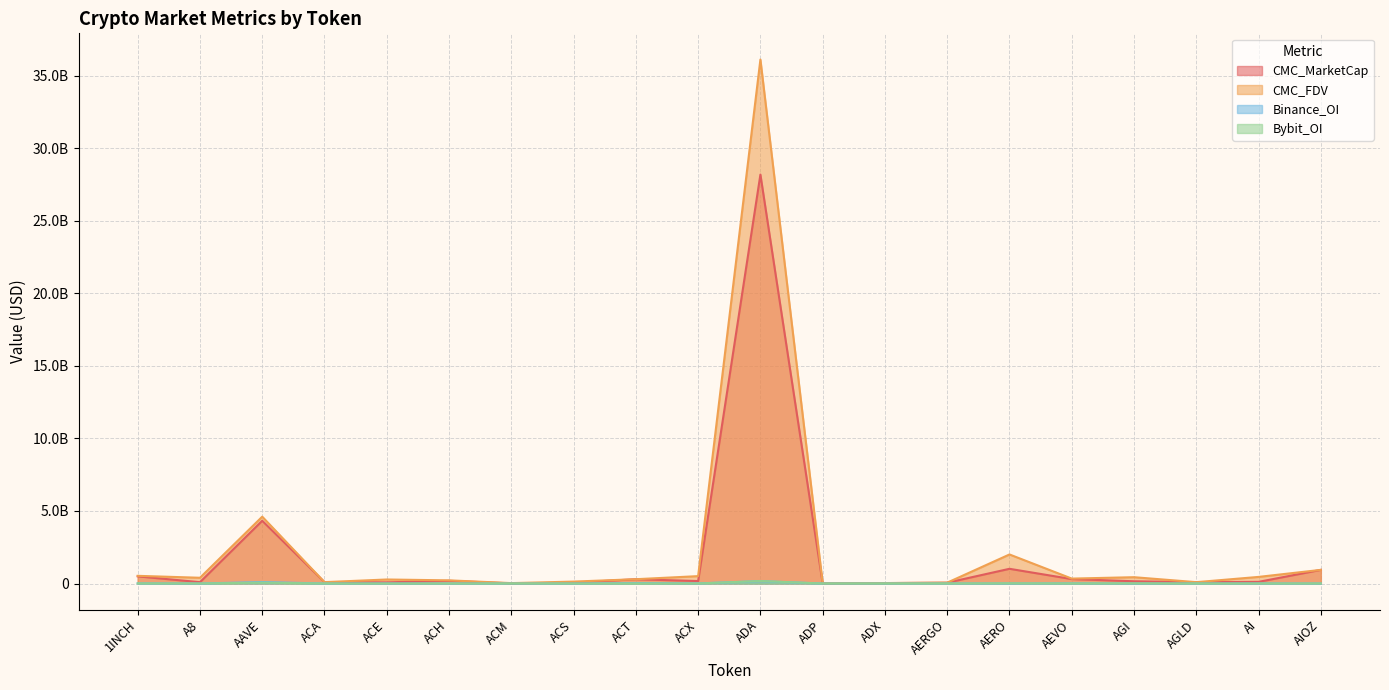

How many data points in Binance_OI are less than 3631480?

10